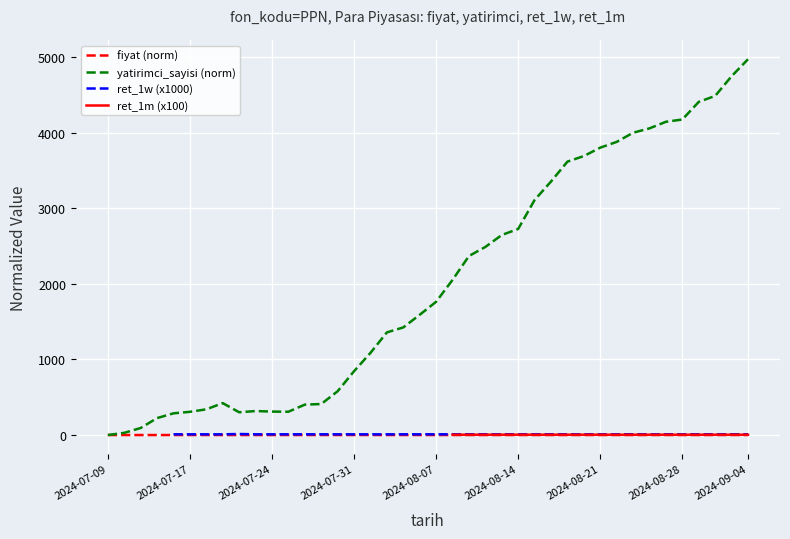

What is the value of the ret_1w (x1000) point at the 22nd from the left?

9.7